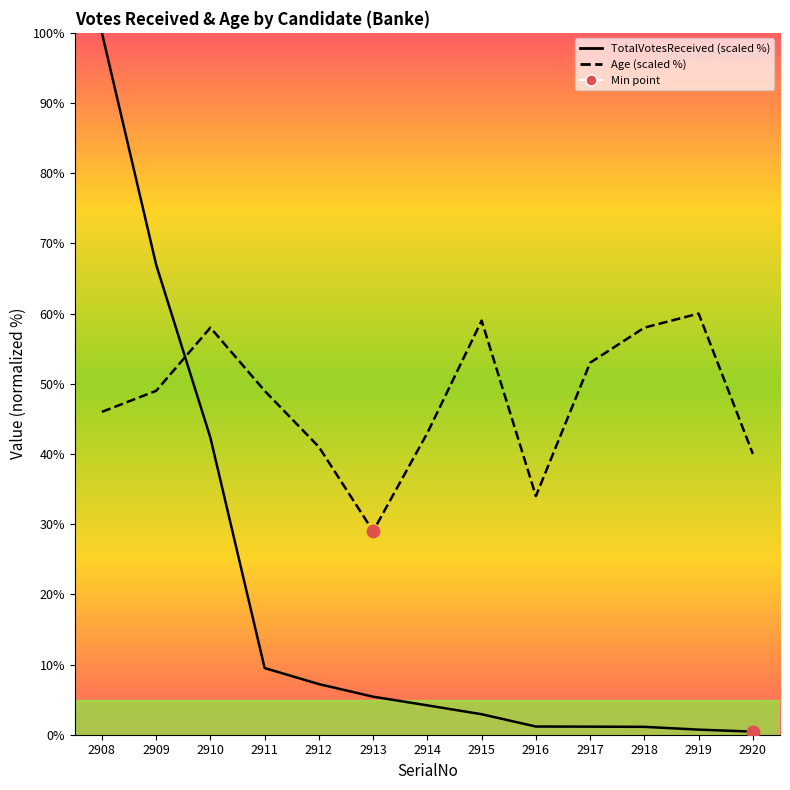

What are all the series names shown in the legend?

TotalVotesReceived, Age